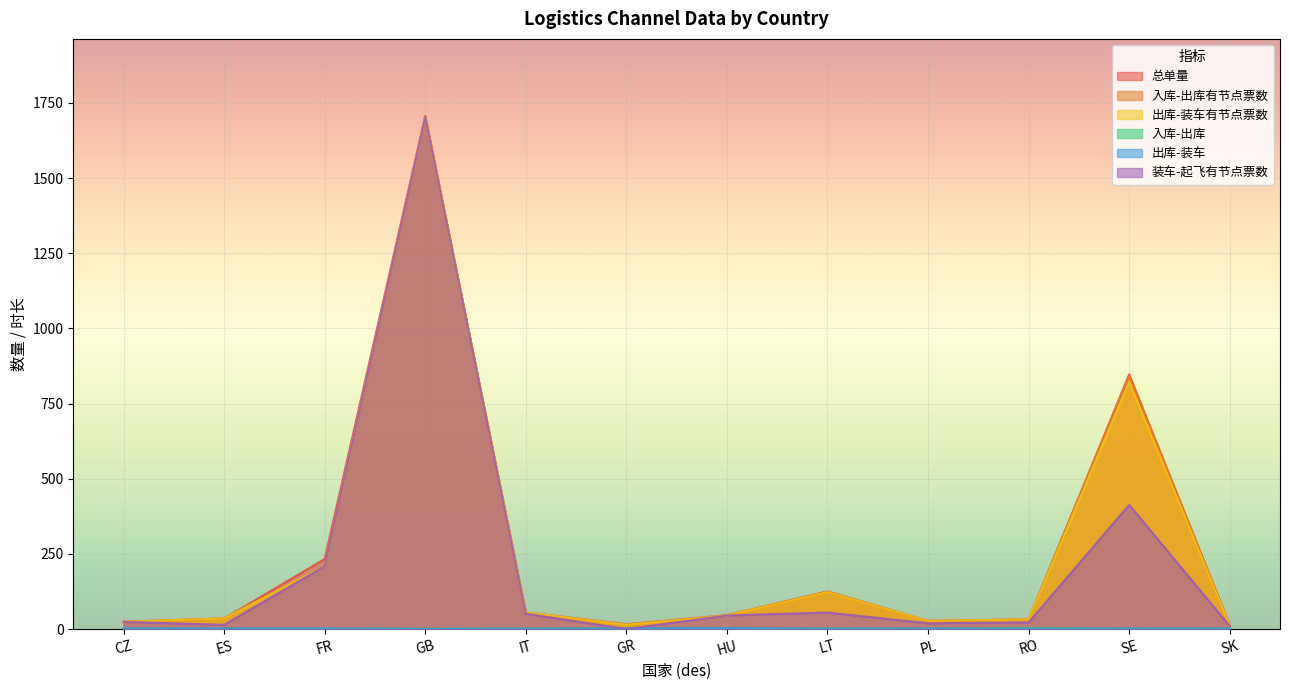

How many lines are shown in the chart?

6